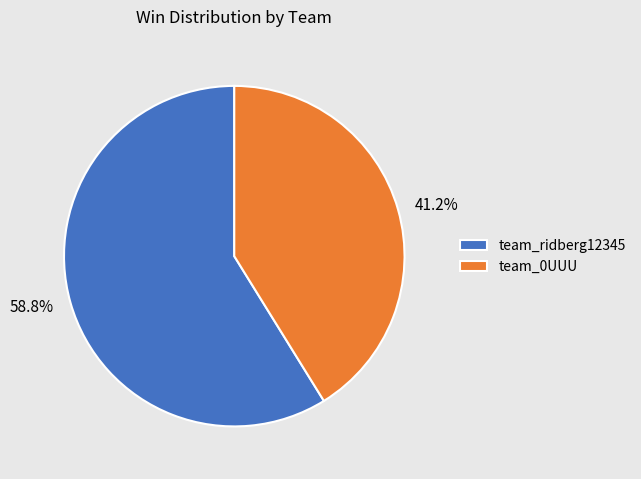

What percentage is NOT represented by team_0UUU?

58.8%